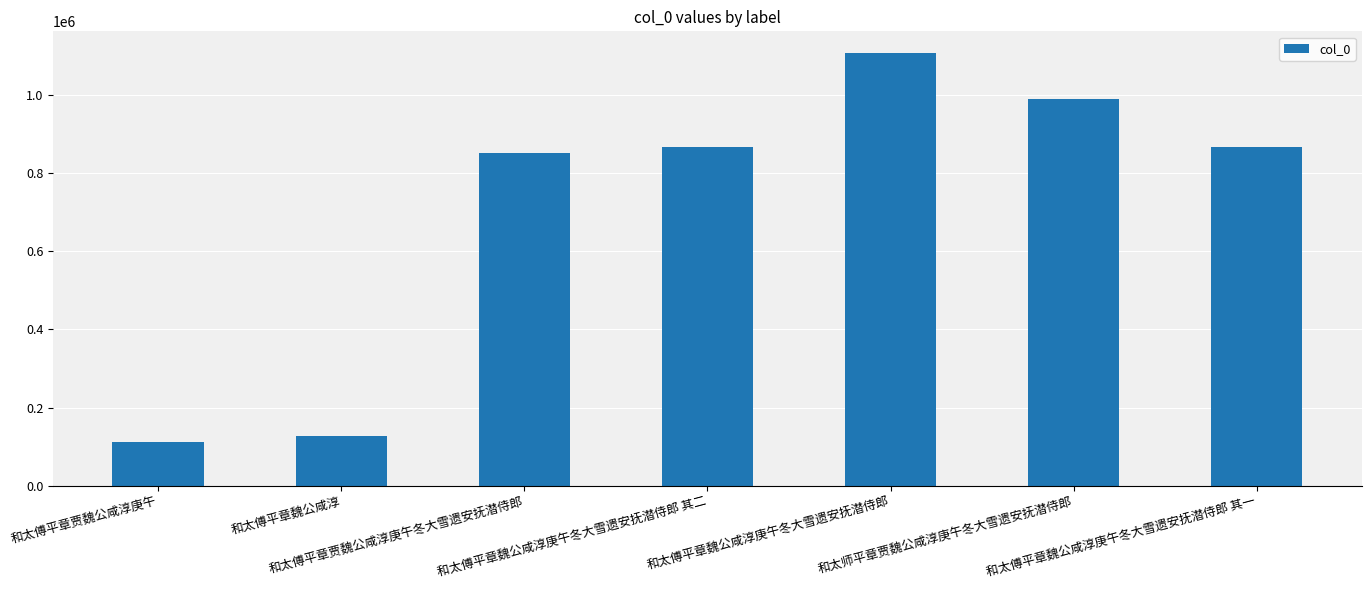

Read the value at 和太傅平章贾魏公咸淳庚午冬大雪遗安抚潜侍郎, to the nearest 100.

850800